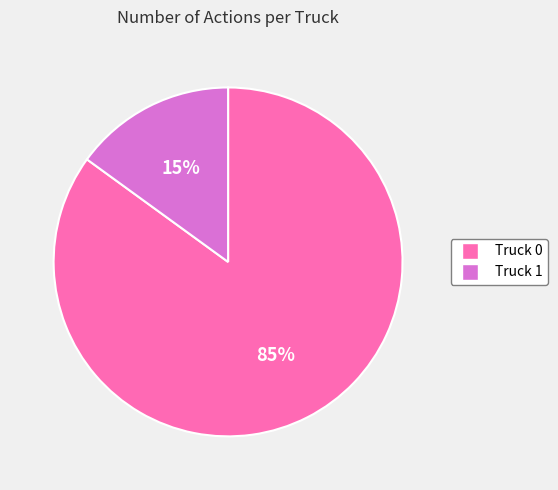

Which has a higher value, Truck 0 or Truck 1?

Truck 0